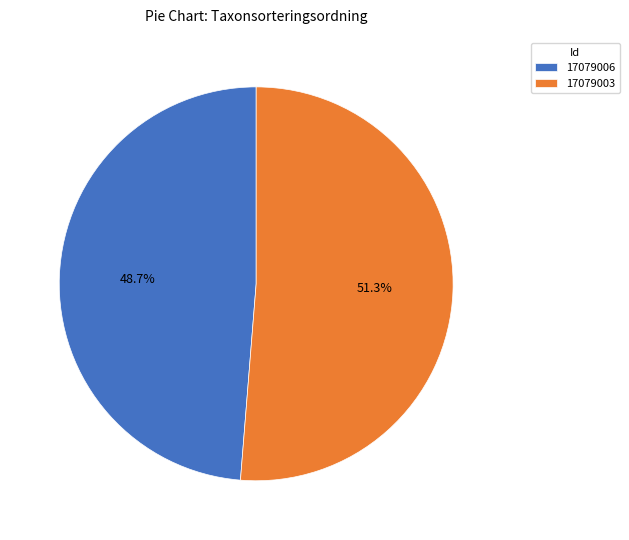

To the nearest percent, what percentage of the pie is 17079006?

49%